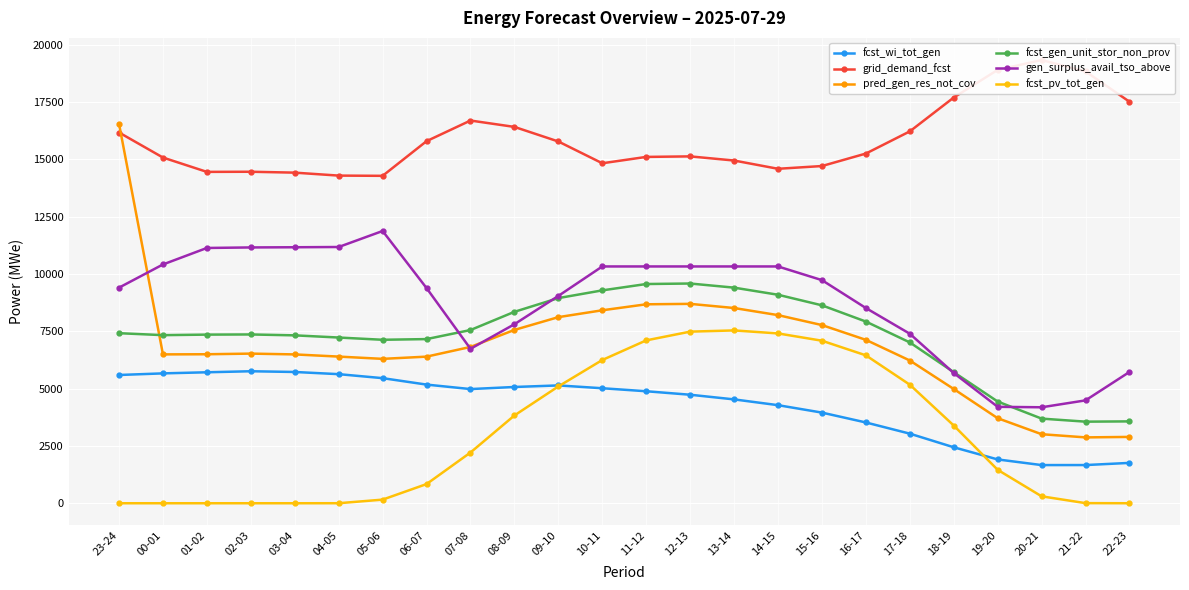

What value does the gen_surplus_avail_tso_above series have at 13-14?

10324